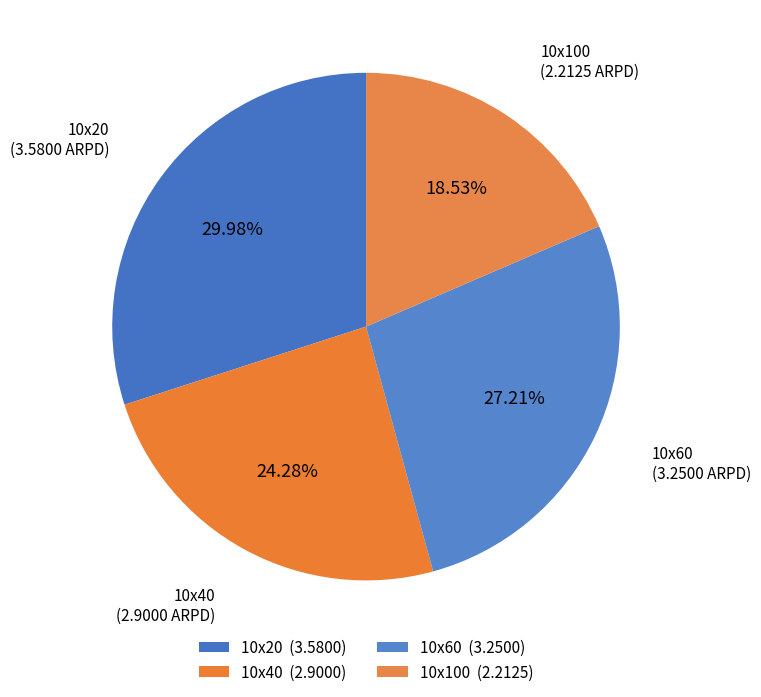

How many slices are in this pie chart?

4